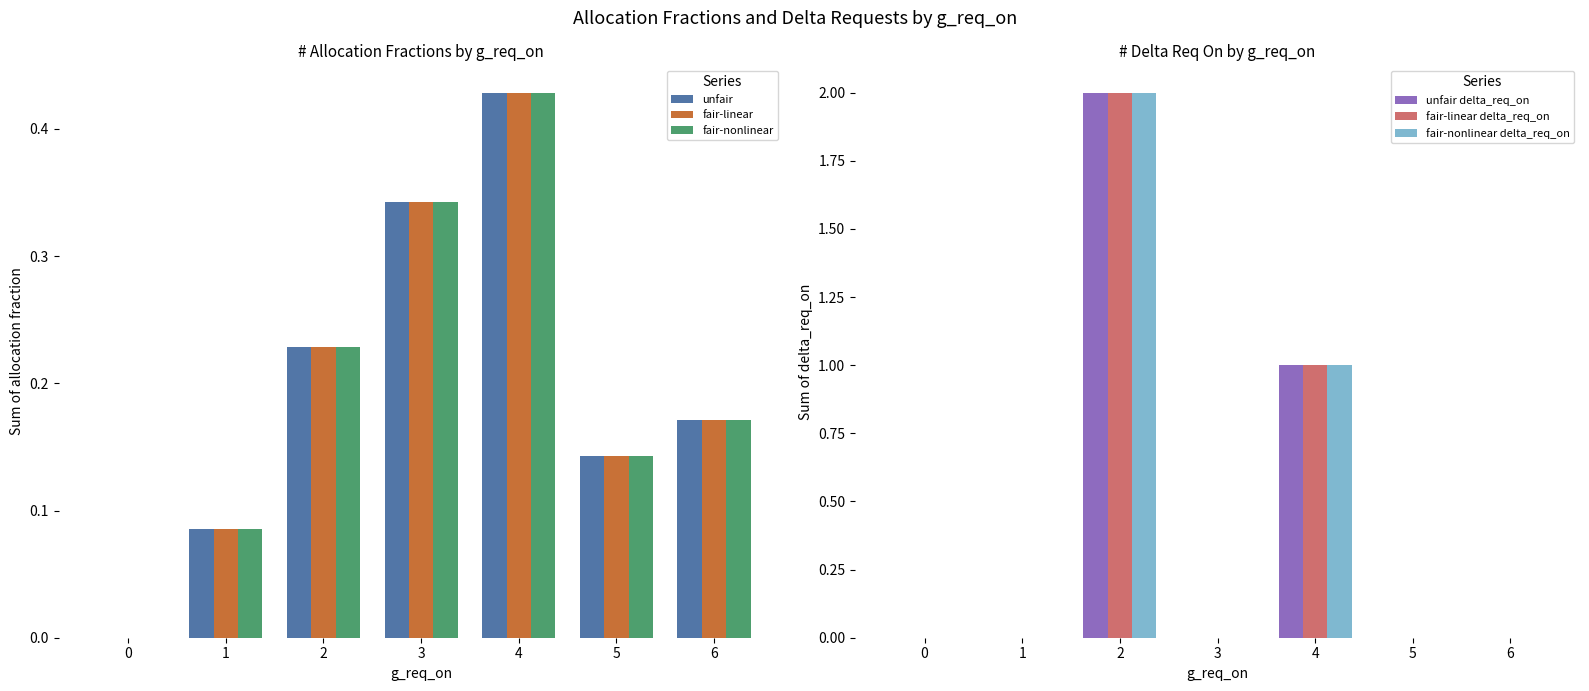

Which series has the widest spread of values?

unfair delta_req_on